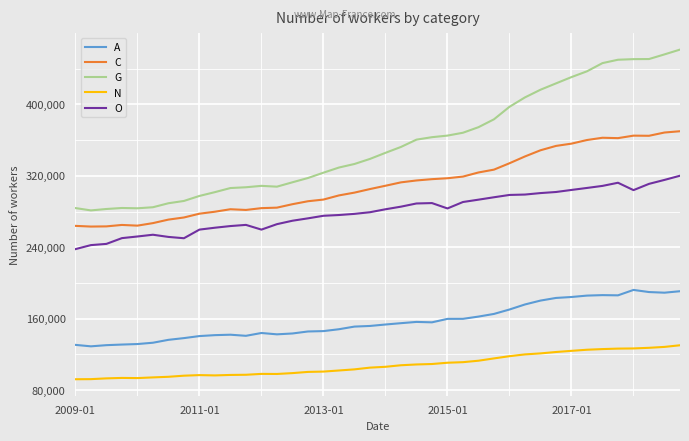

List the series in order of their peak value, highest first.

G, C, O, A, N